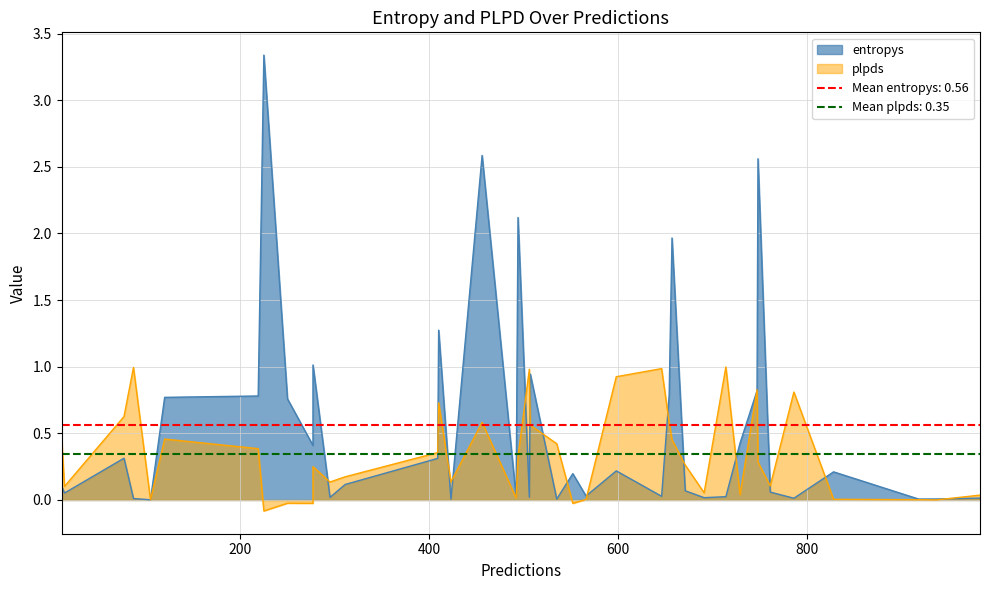

What is the difference between the second highest and second lowest values in the entropys series?

2.6